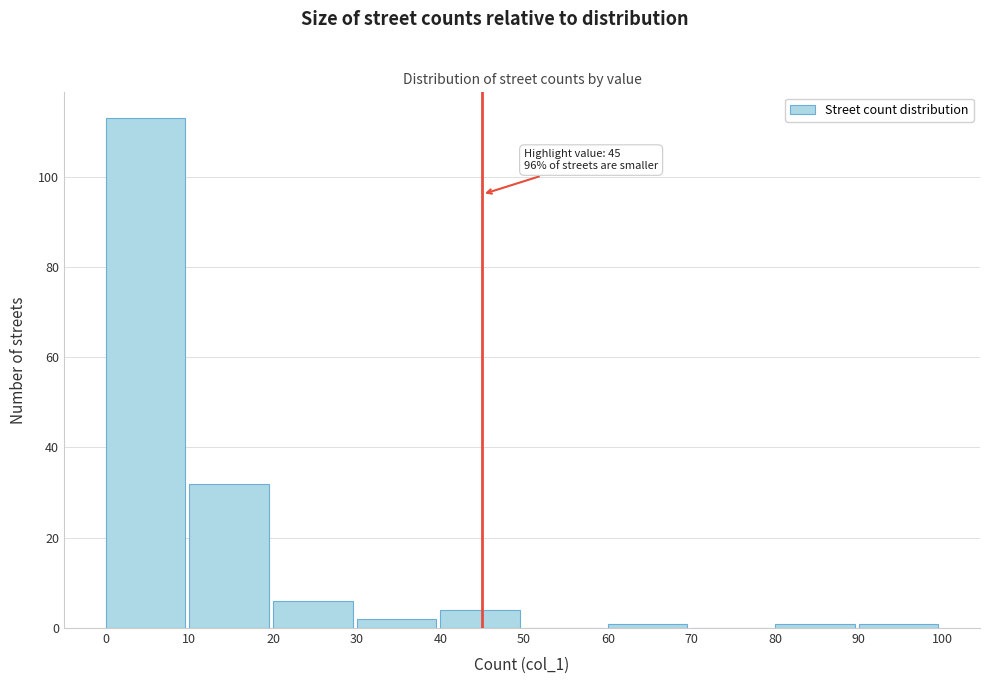

Over which range of the x-axis is the bar tallest?

0 to 10